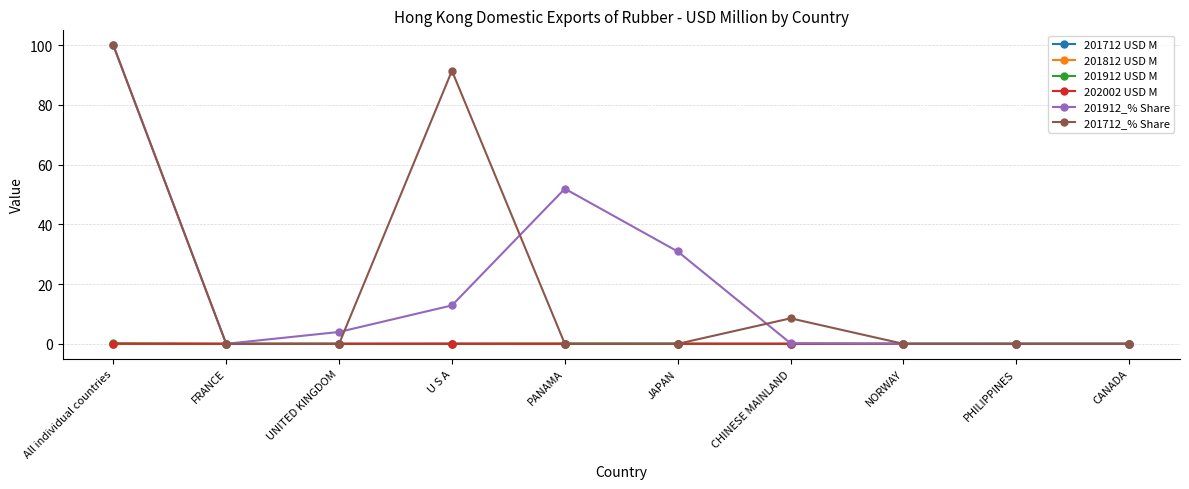

True or false: 201912_% Share has more than 0 points higher than both neighbors.

True